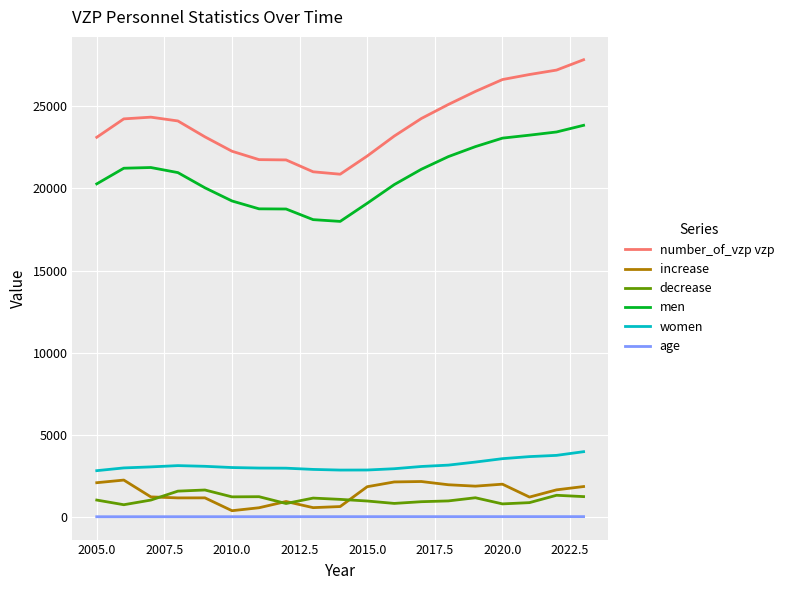

Which series has the largest total across all categories?

number_of_vzp vzp